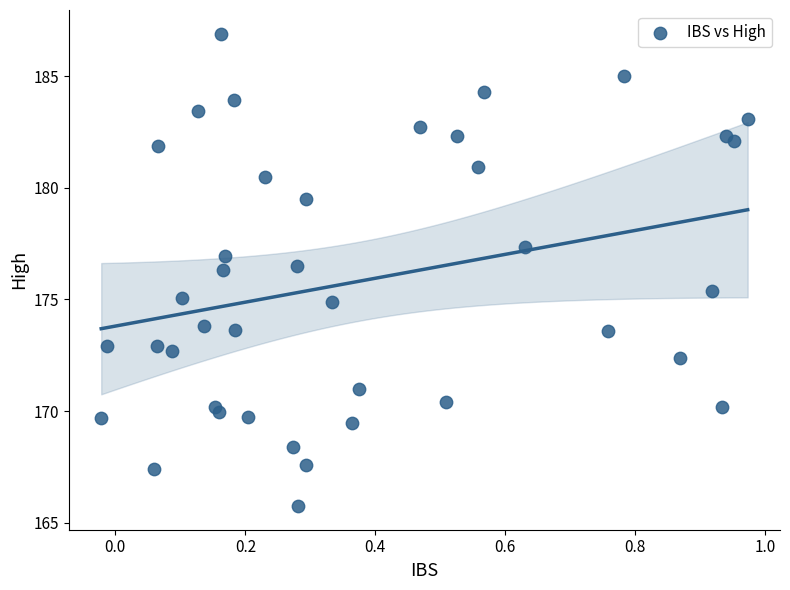

What is the range of X values (max minus min)?

1.0